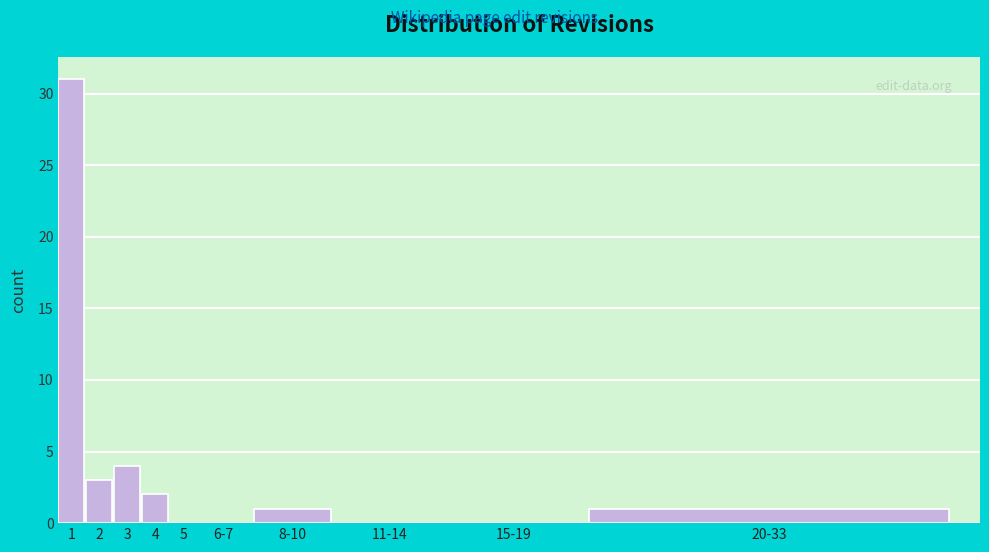

Reading left to right, extract all data points from this chart.

1=31	2=3	3=4	4=2	5=0	6-7=0	8-10=1	11-14=0	15-19=0	20-33=1